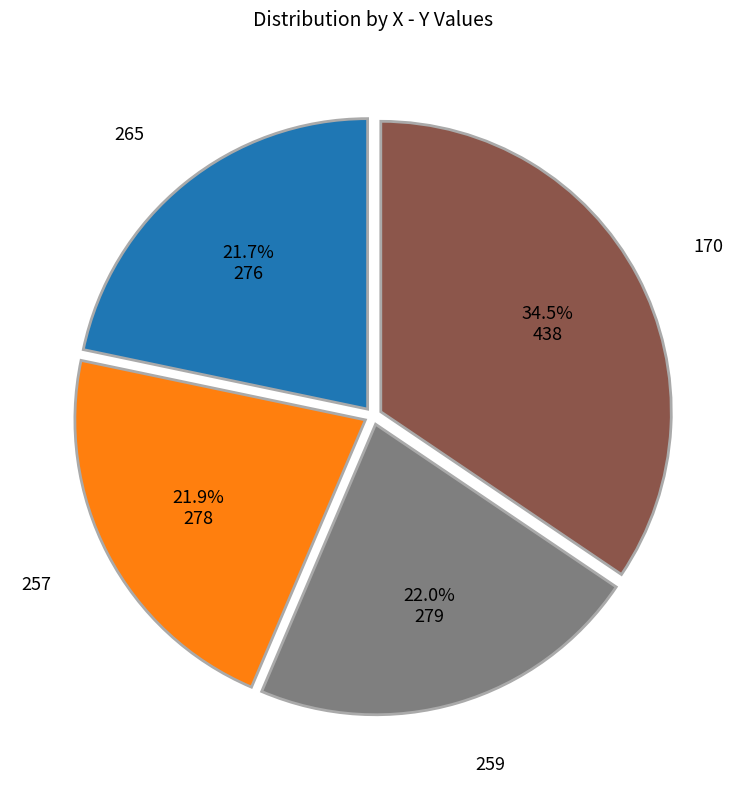

What is the ratio of the value at 170 to the value at 259?

1.6